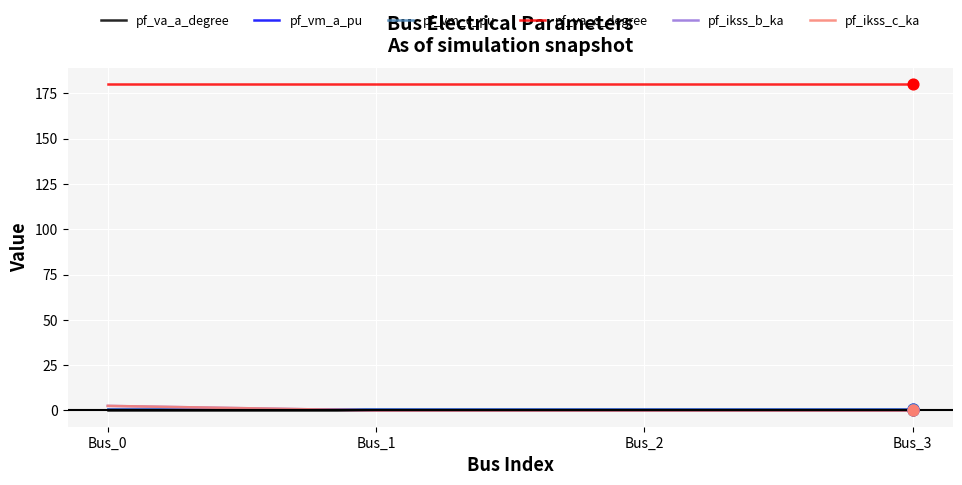

What is the total value across all series at Bus_2?

181.9